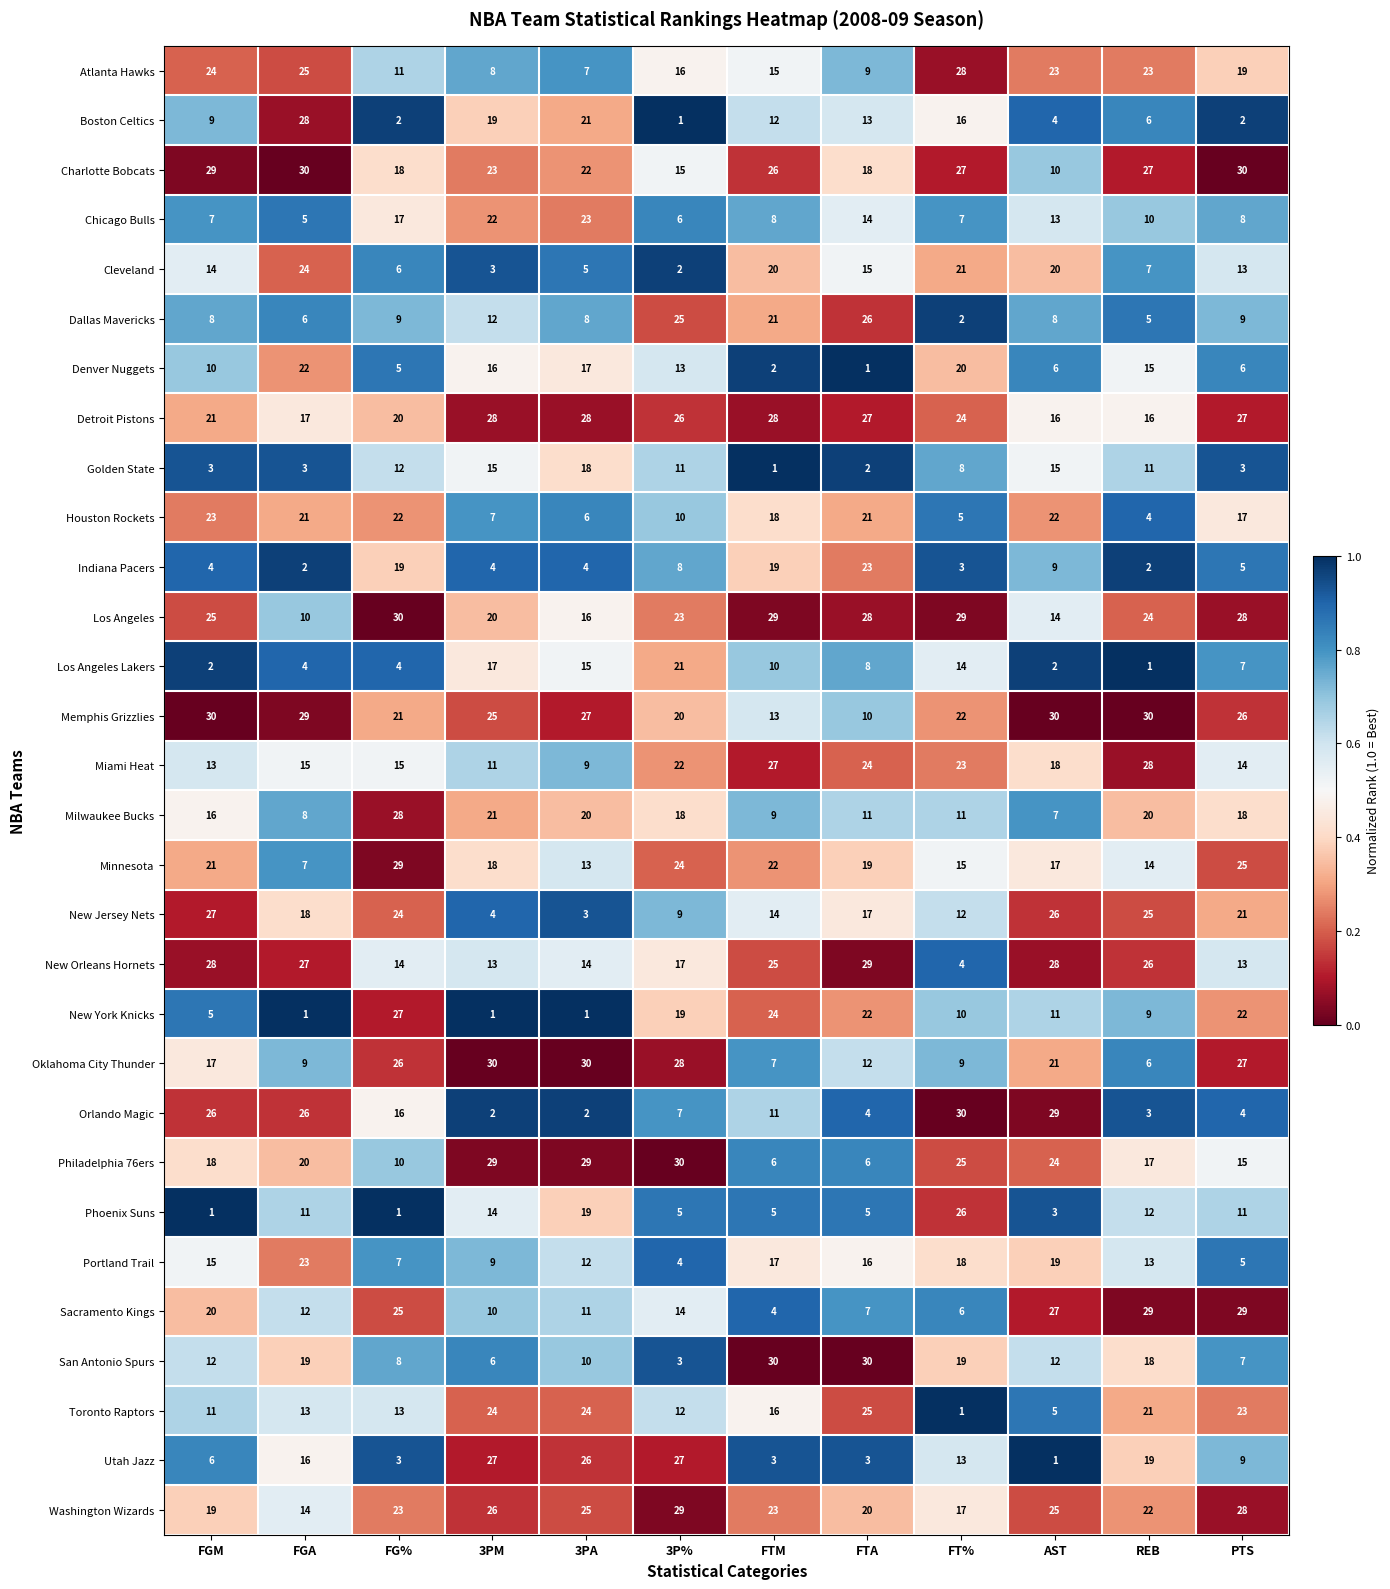

At which category is the sum across all series the highest?

PTS